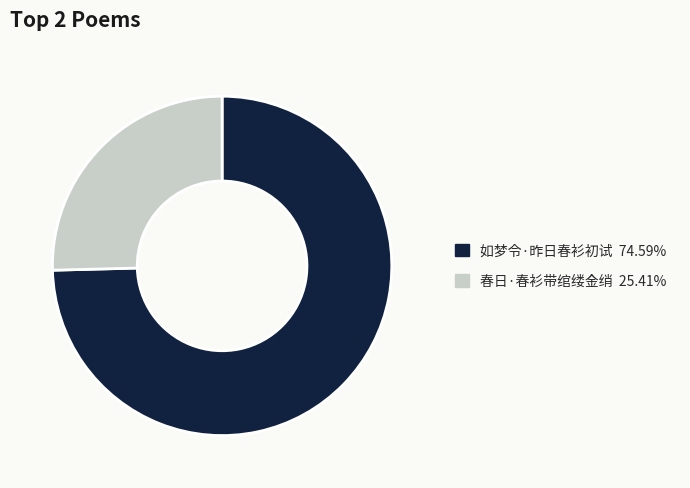

Combined, do 春日·春衫带绾缕金绡 and 如梦令·昨日春衫初试 account for over 50%?

Yes